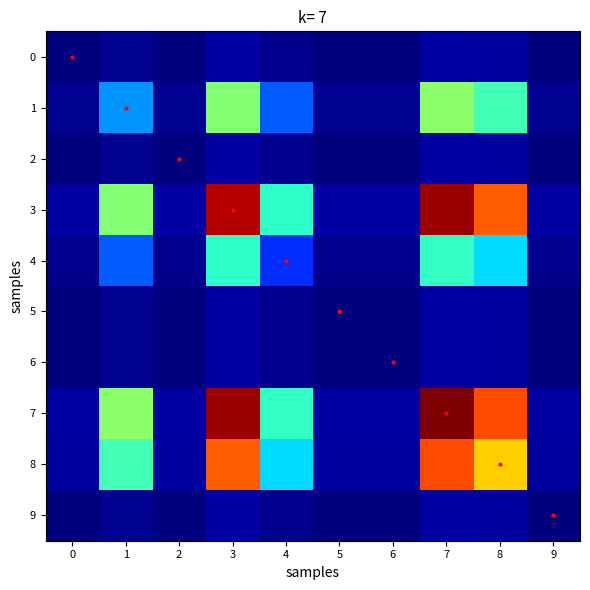

Reading left to right, transcribe all the data shown in this chart.

0: 0=0.0	1=0.0	2=0.0	3=0.0	4=0.0	5=0.0	6=0.0	7=0.0	8=0.0	9=0.0
1: 0=0.0	1=0.3	2=0.0	3=0.5	4=0.2	5=0.0	6=0.0	7=0.5	8=0.4	9=0.0
2: 0=0.0	1=0.0	2=0.0	3=0.0	4=0.0	5=0.0	6=0.0	7=0.0	8=0.0	9=0.0
3: 0=0.0	1=0.5	2=0.0	3=1.0	4=0.4	5=0.0	6=0.0	7=1.0	8=0.8	9=0.0
4: 0=0.0	1=0.2	2=0.0	3=0.4	4=0.2	5=0.0	6=0.0	7=0.4	8=0.3	9=0.0
5: 0=0.0	1=0.0	2=0.0	3=0.0	4=0.0	5=0.0	6=0.0	7=0.0	8=0.0	9=0.0
6: 0=0.0	1=0.0	2=0.0	3=0.0	4=0.0	5=0.0	6=0.0	7=0.0	8=0.0	9=0.0
7: 0=0.0	1=0.5	2=0.0	3=1.0	4=0.4	5=0.0	6=0.0	7=1.0	8=0.8	9=0.0
8: 0=0.0	1=0.4	2=0.0	3=0.8	4=0.3	5=0.0	6=0.0	7=0.8	8=0.7	9=0.0
9: 0=0.0	1=0.0	2=0.0	3=0.0	4=0.0	5=0.0	6=0.0	7=0.0	8=0.0	9=0.0